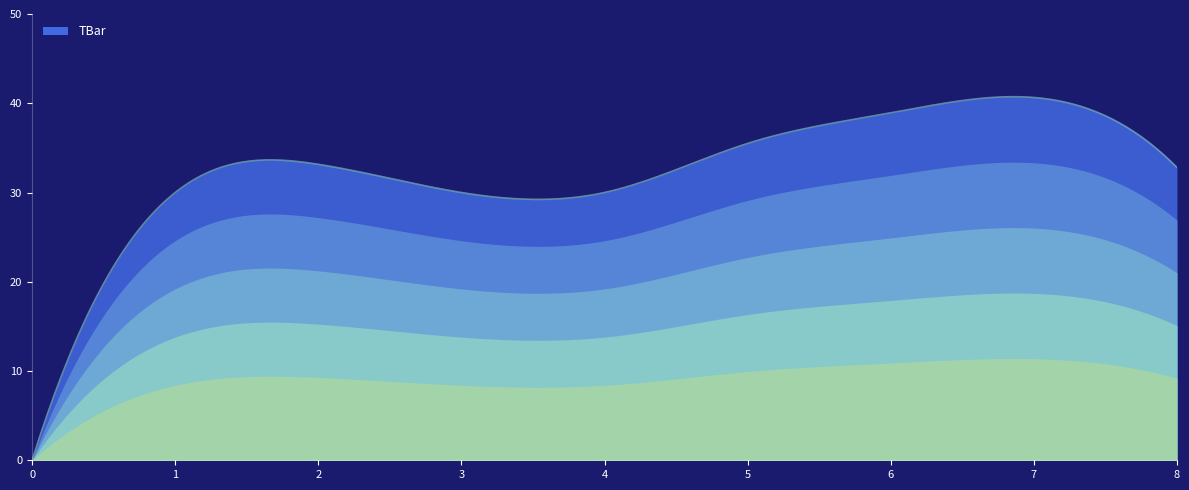

What is the maximum value shown in the chart?

40.7